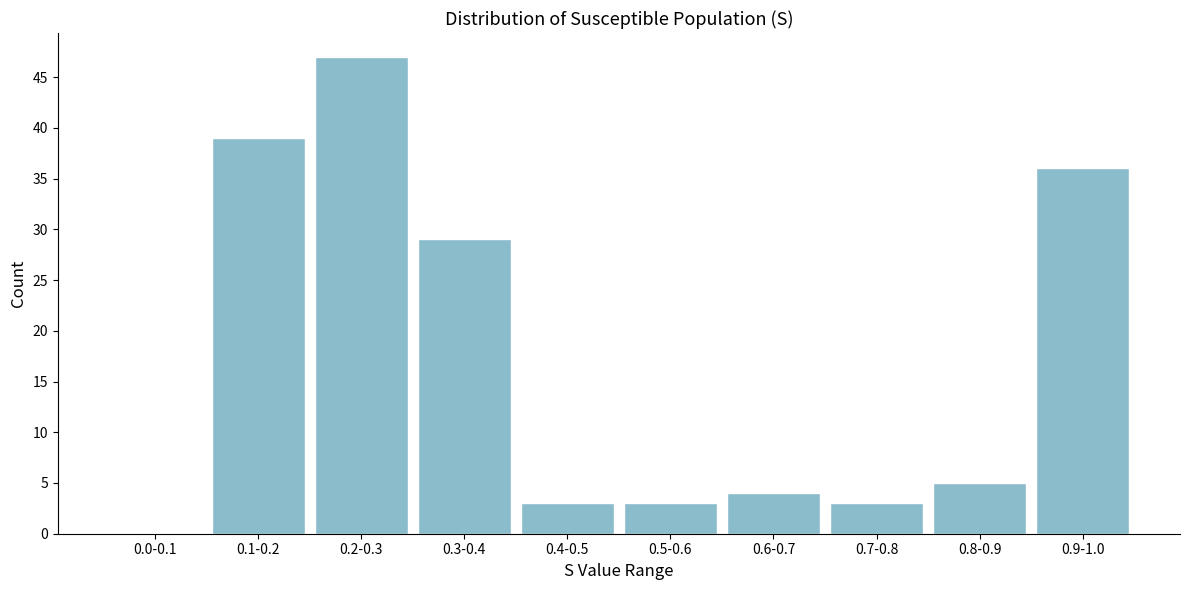

Reading right to left, transcribe all the data shown in this chart.

0.9-1.0=36	0.8-0.9=5	0.7-0.8=3	0.6-0.7=4	0.5-0.6=3	0.4-0.5=3	0.3-0.4=29	0.2-0.3=47	0.1-0.2=39	0.0-0.1=0